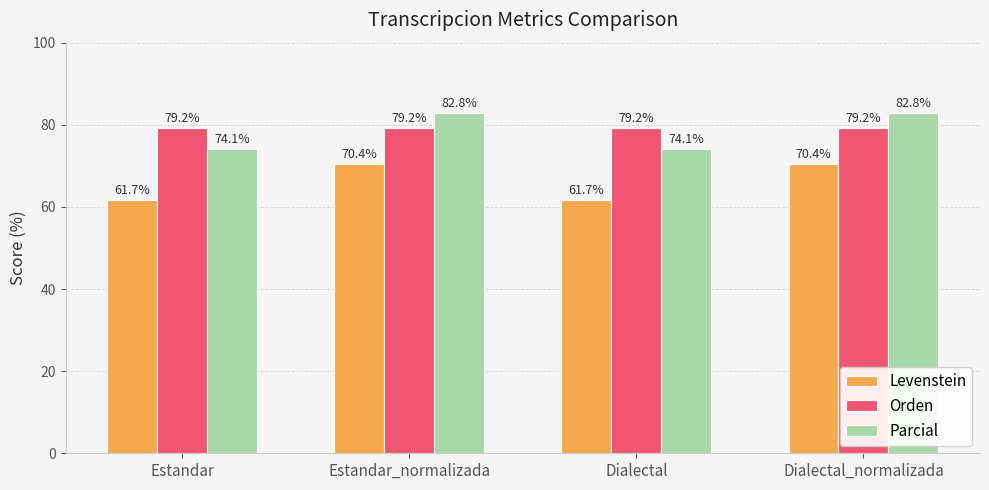

At Estandar_normalizada, list the series in order from largest to smallest.

Parcial, Orden, Levenstein